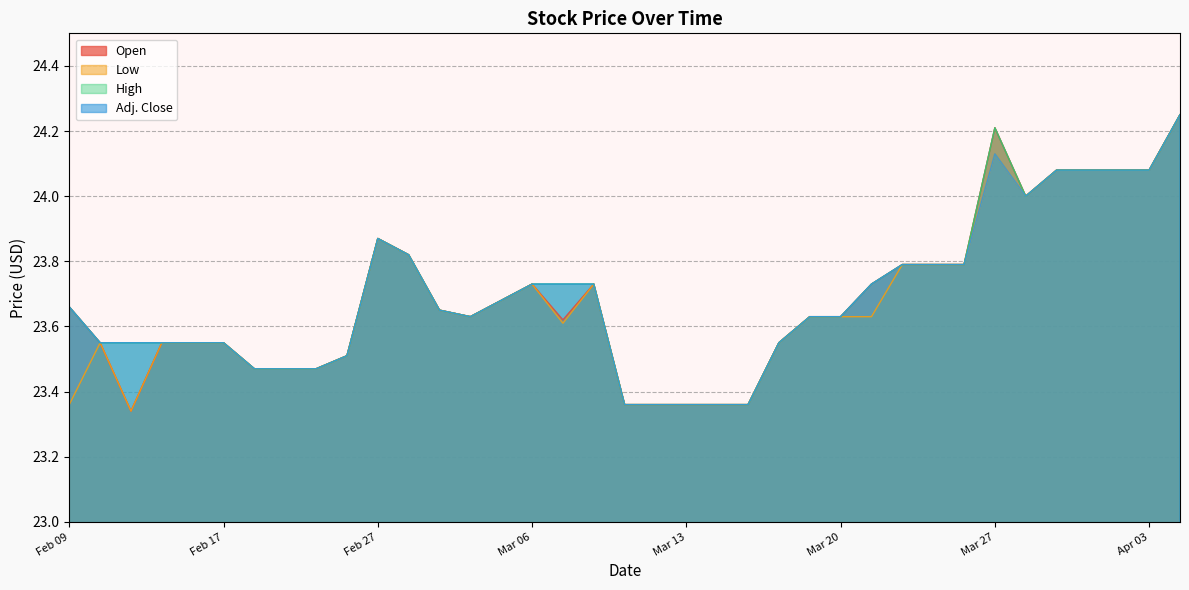

What is the sum of all Open values?

876.3